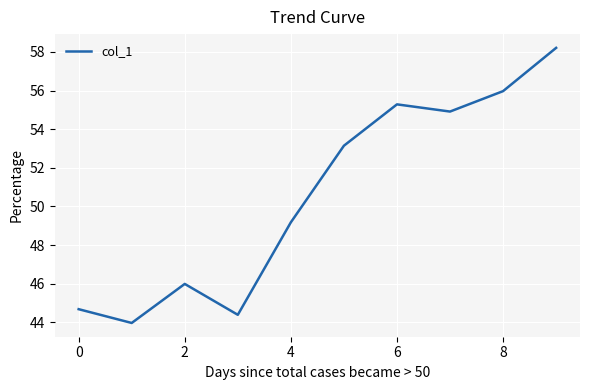

What is the greatest value displayed?

58.2